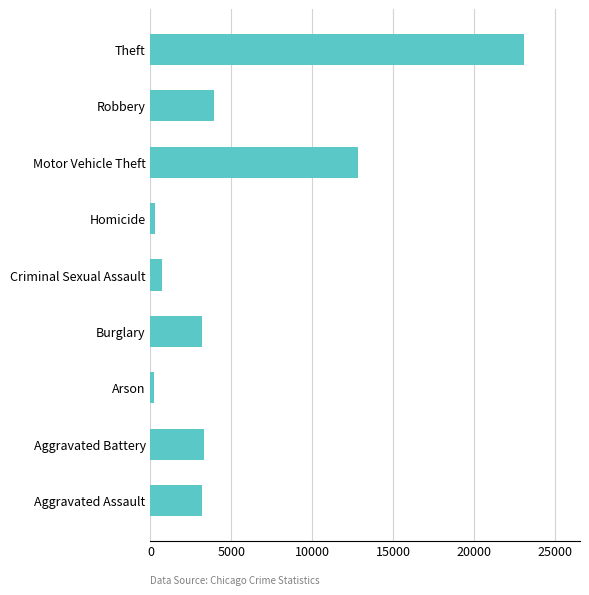

What value does the data have at Aggravated Assault?

3176